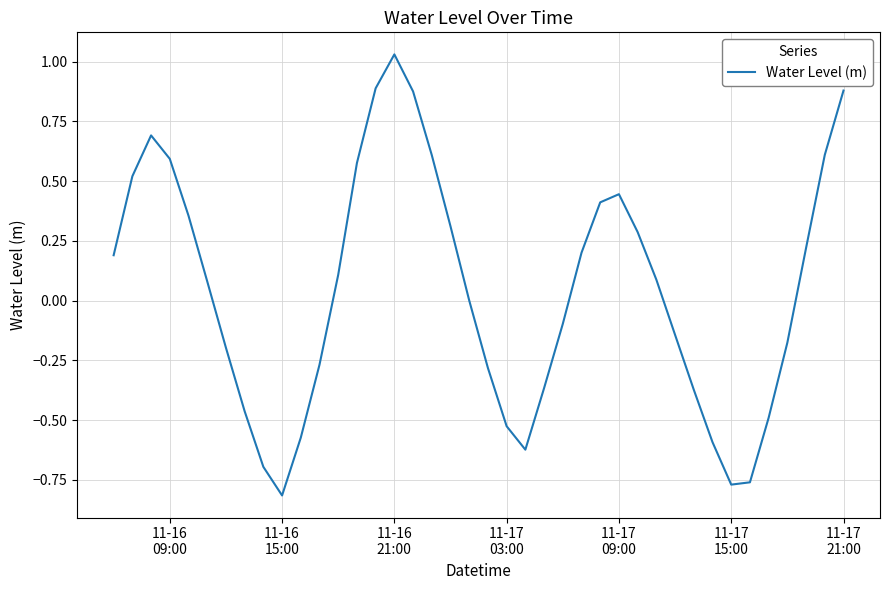

Which category has the highest value across all series?

11-16
21:00